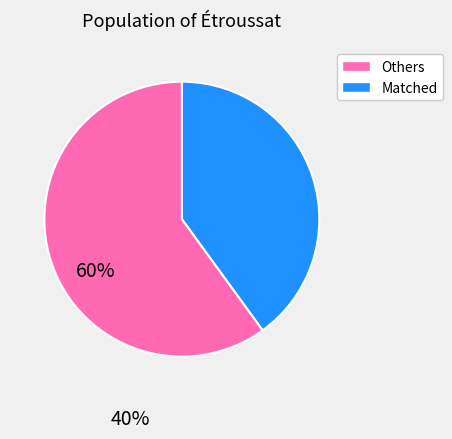

The Matched slice represents 51% of the pie. True or false?

False